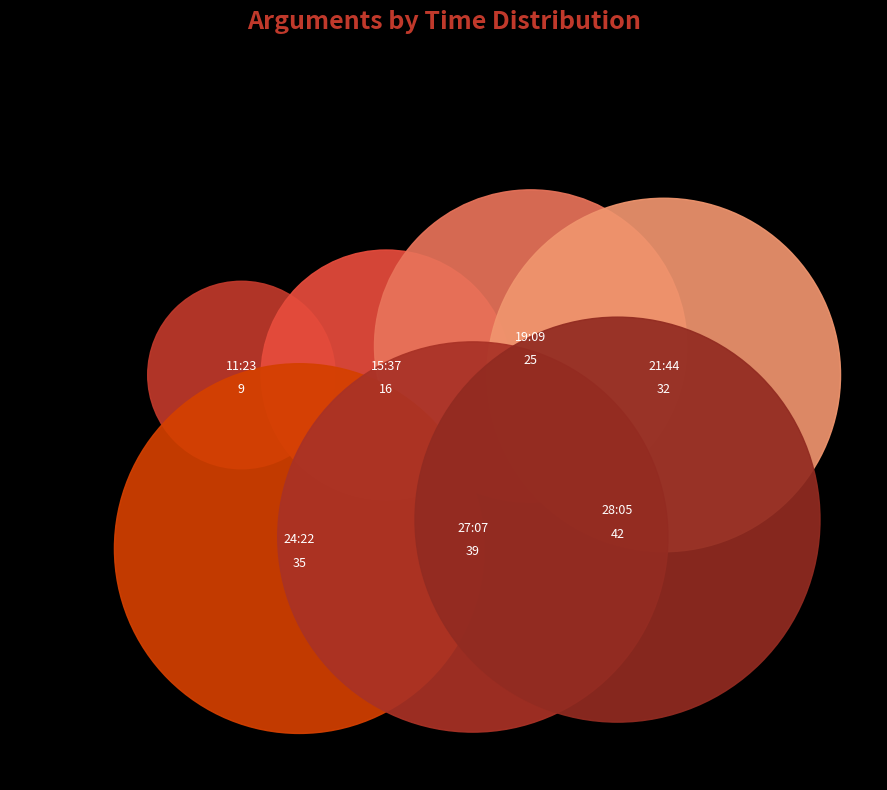

What is the change in value from 11:23 to 15:37?

+7